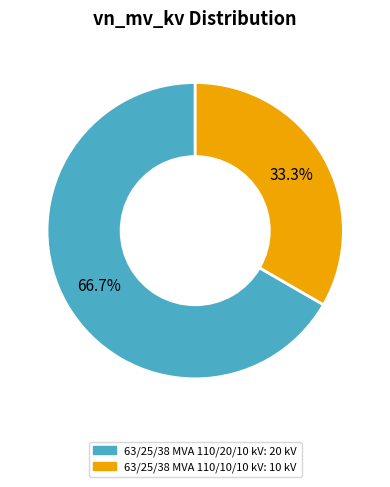

Which slice is the smallest?

63/25/38 MVA 110/10/10 kV